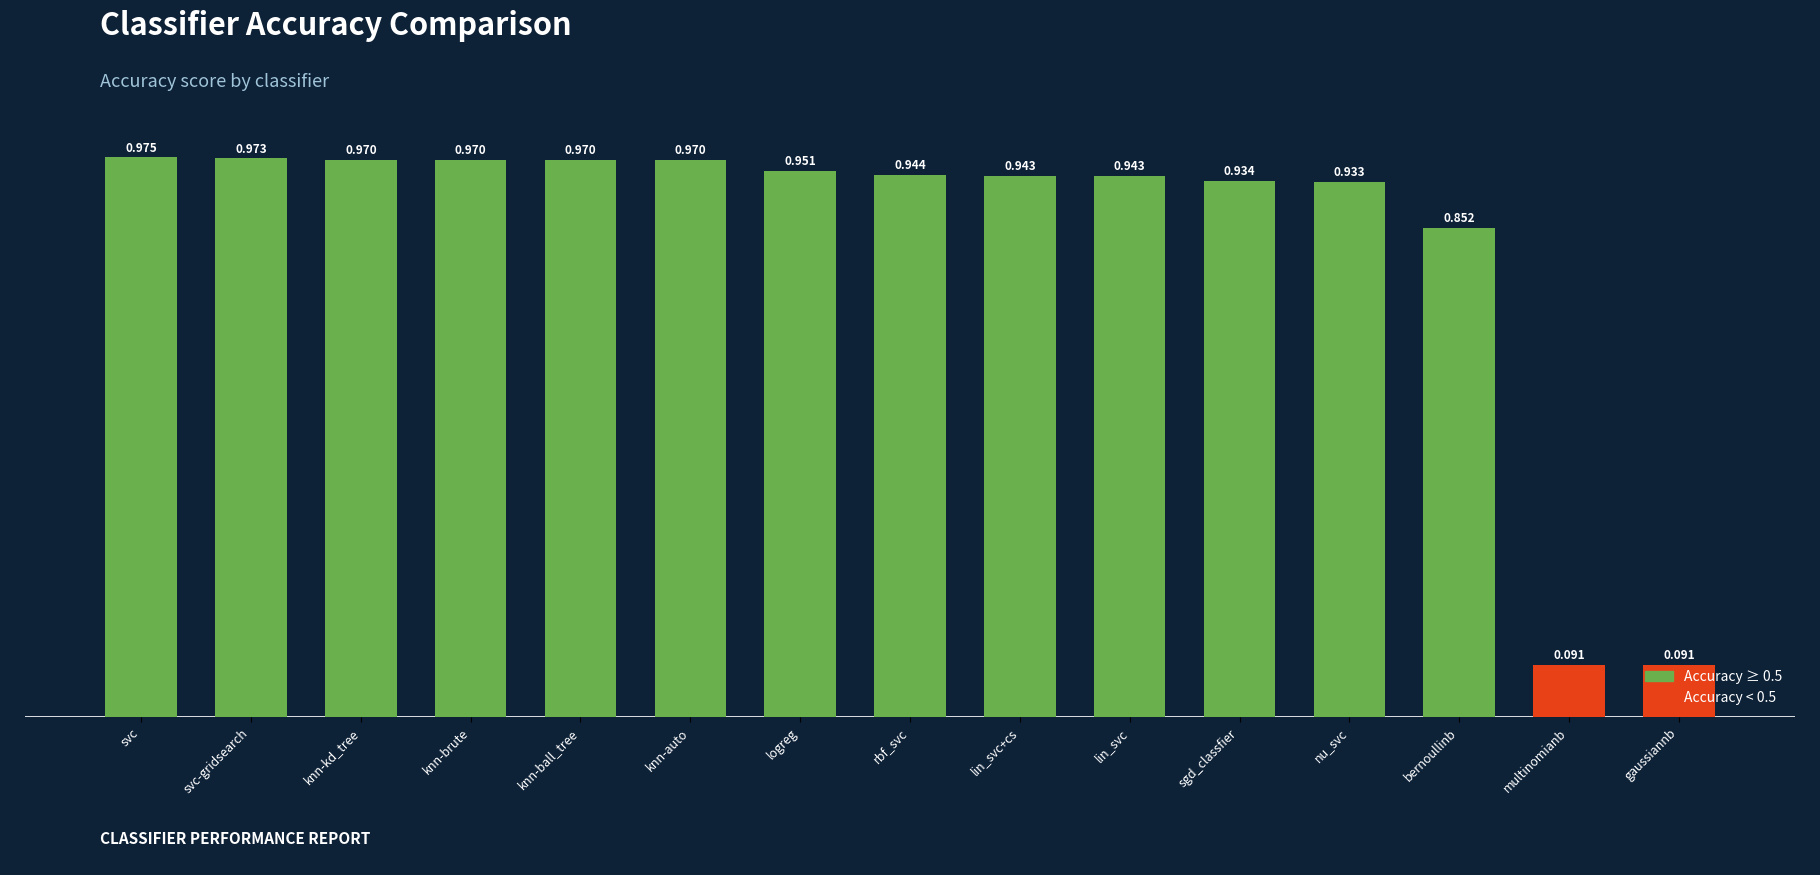

Which category has the highest value across all series?

svc